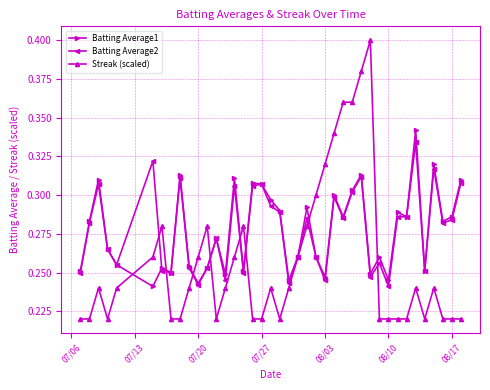

How many Batting Average2 values are between 0 and 1?

40